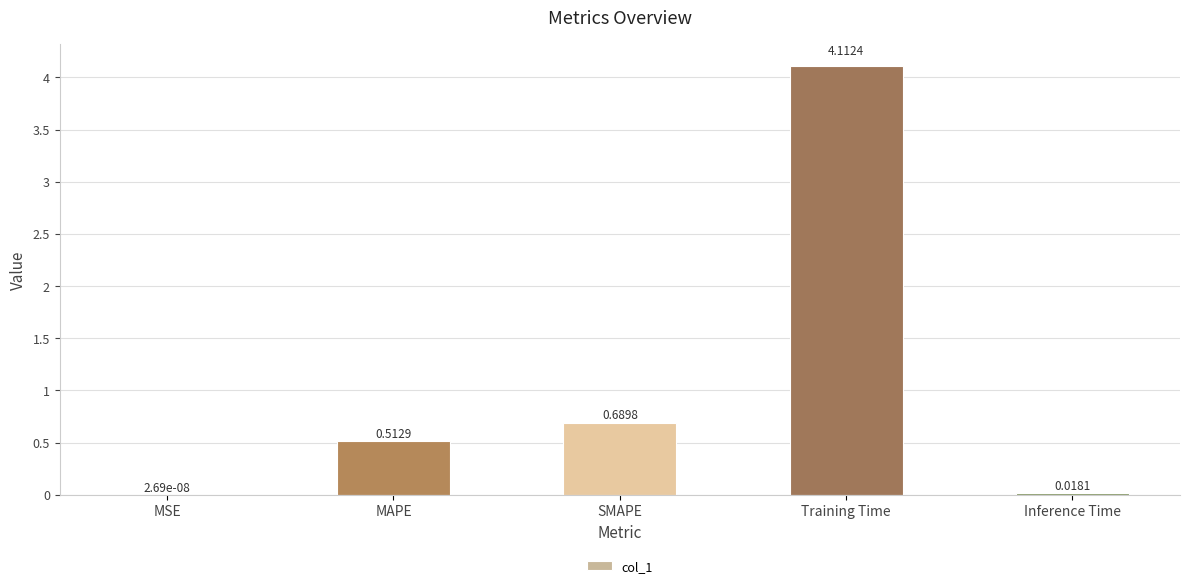

What is the sum of all values?

5.3